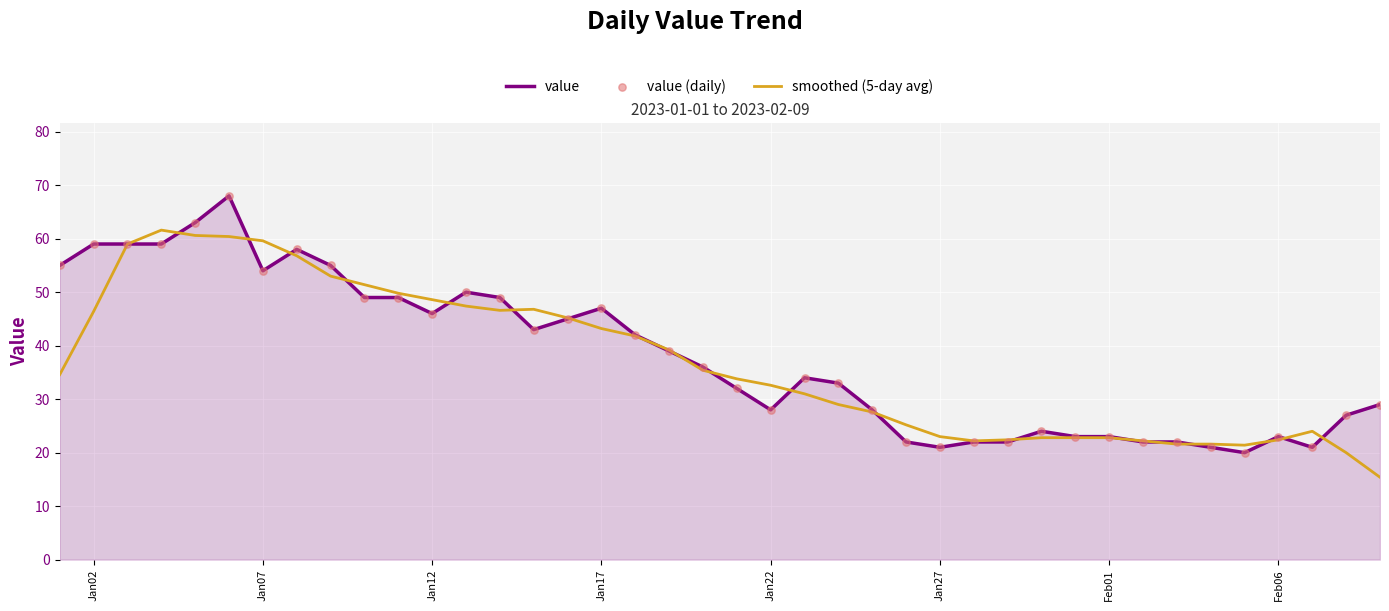

What is the minimum value shown in the chart?

15.4